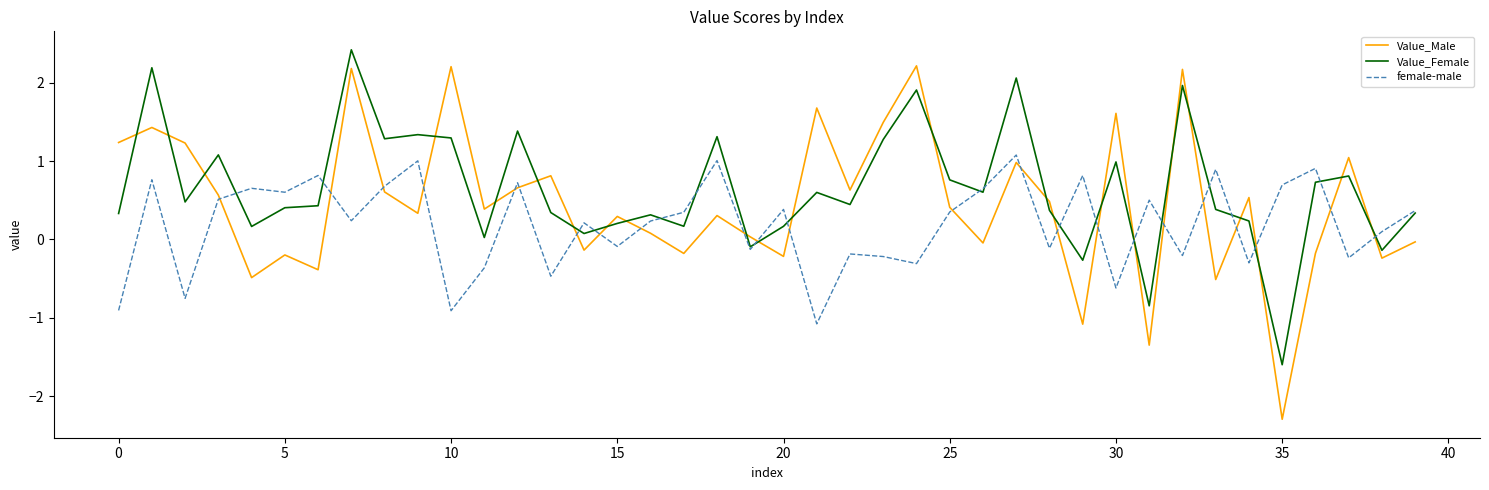

Which series has the largest range (max minus min)?

Value_Male